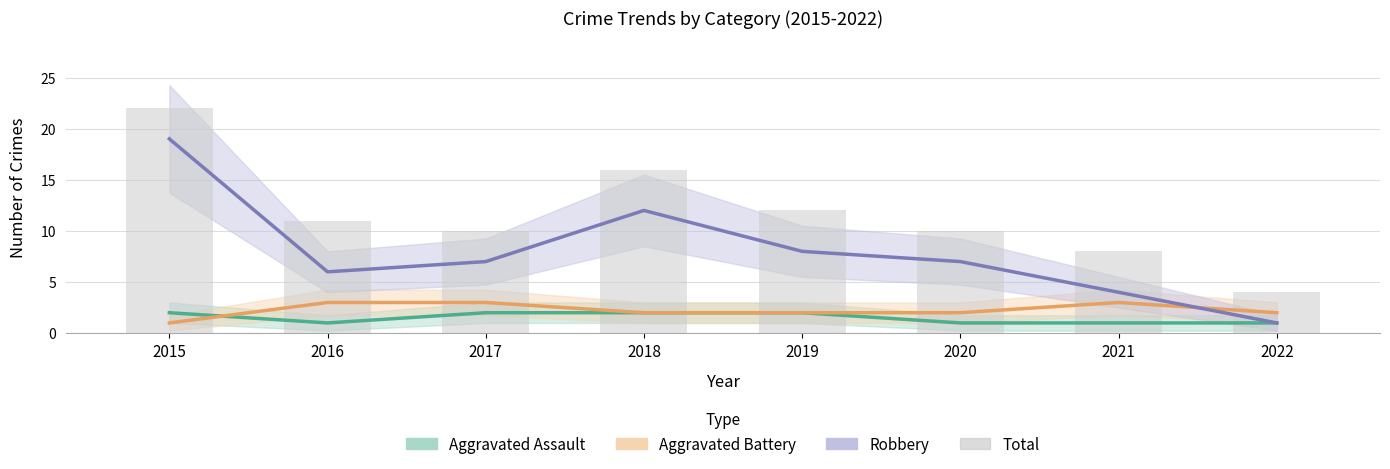

What is the difference between the maximum and second lowest values in the Aggravated Assault series?

1